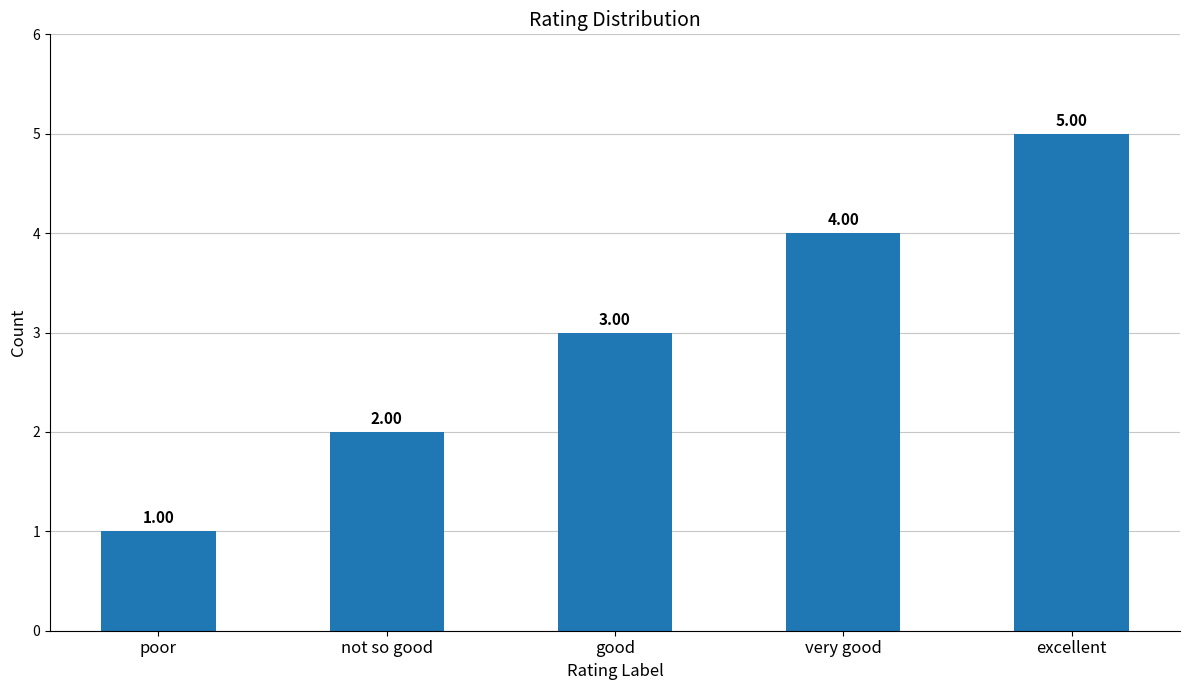

At which category does the chart reach its peak across all series?

excellent